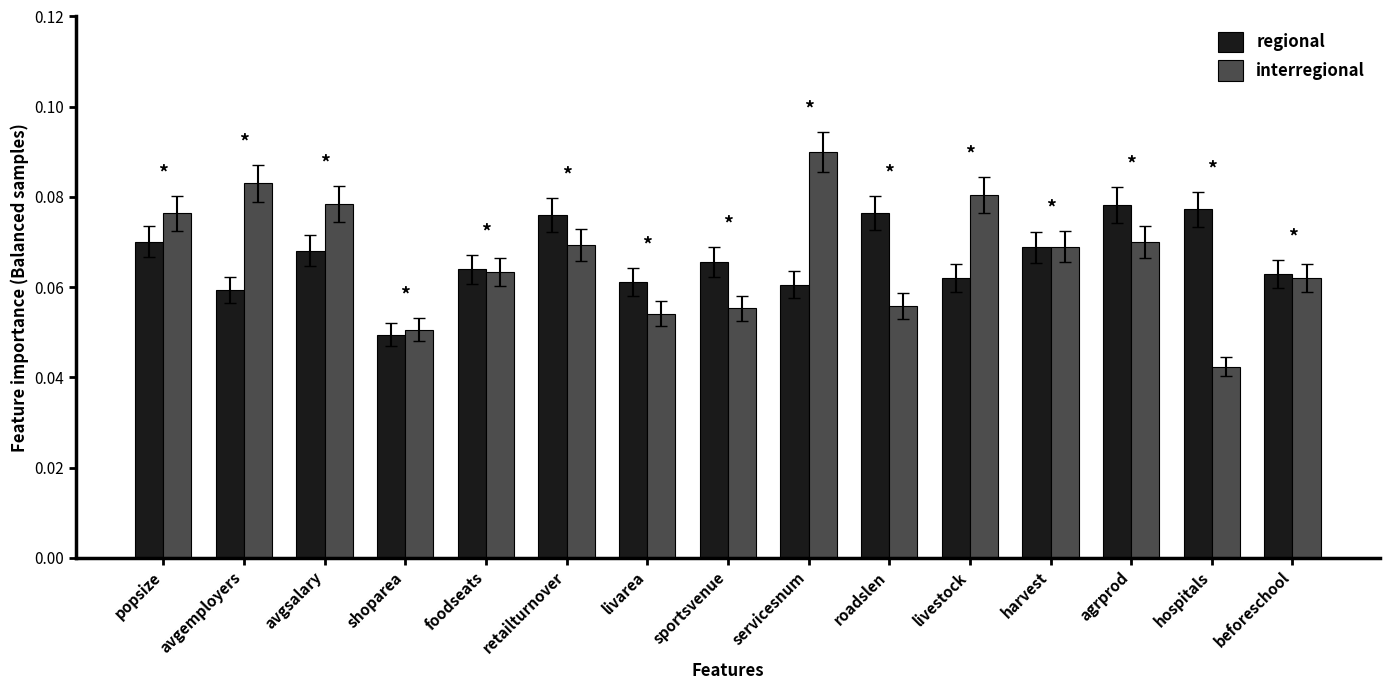

Is the value of regional at sportsvenue greater than the value of interregional at avgsalary?

No